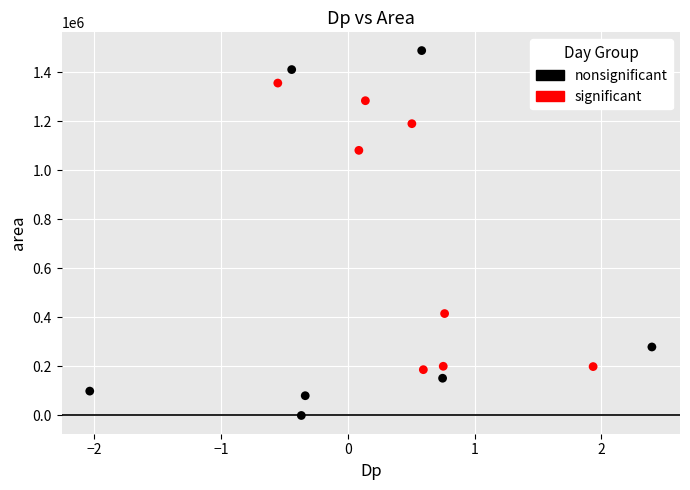

Which series contains the highest Y value?

nonsignificant